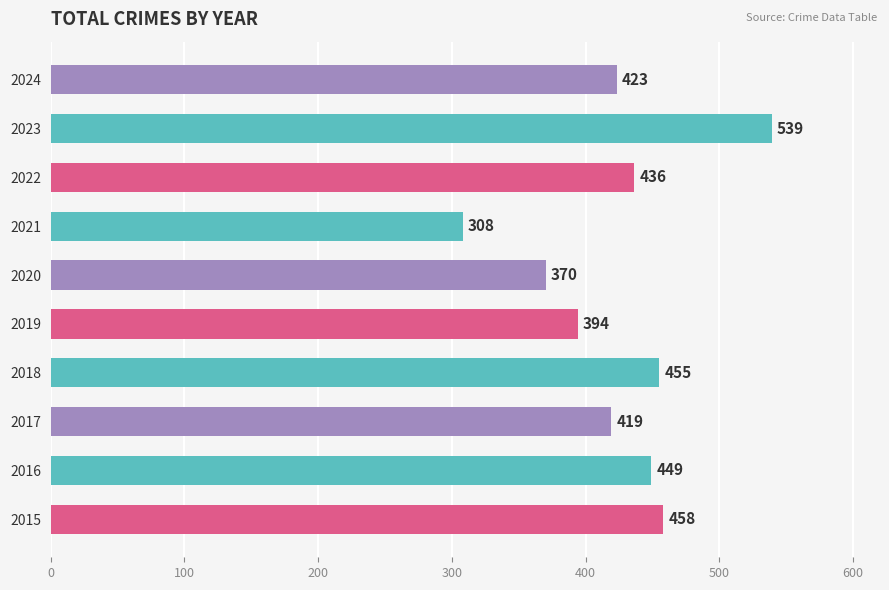

List the labels in order of value, smallest first.

2021, 2020, 2019, 2017, 2024, 2022, 2016, 2018, 2015, 2023